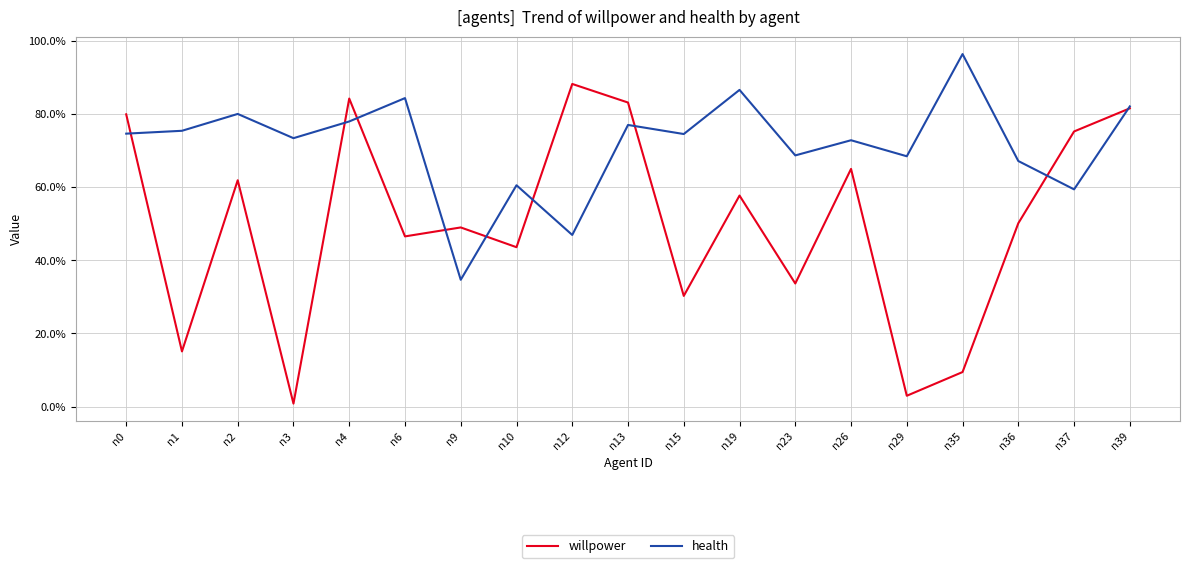

At which category is the sum across all series the highest?

n39